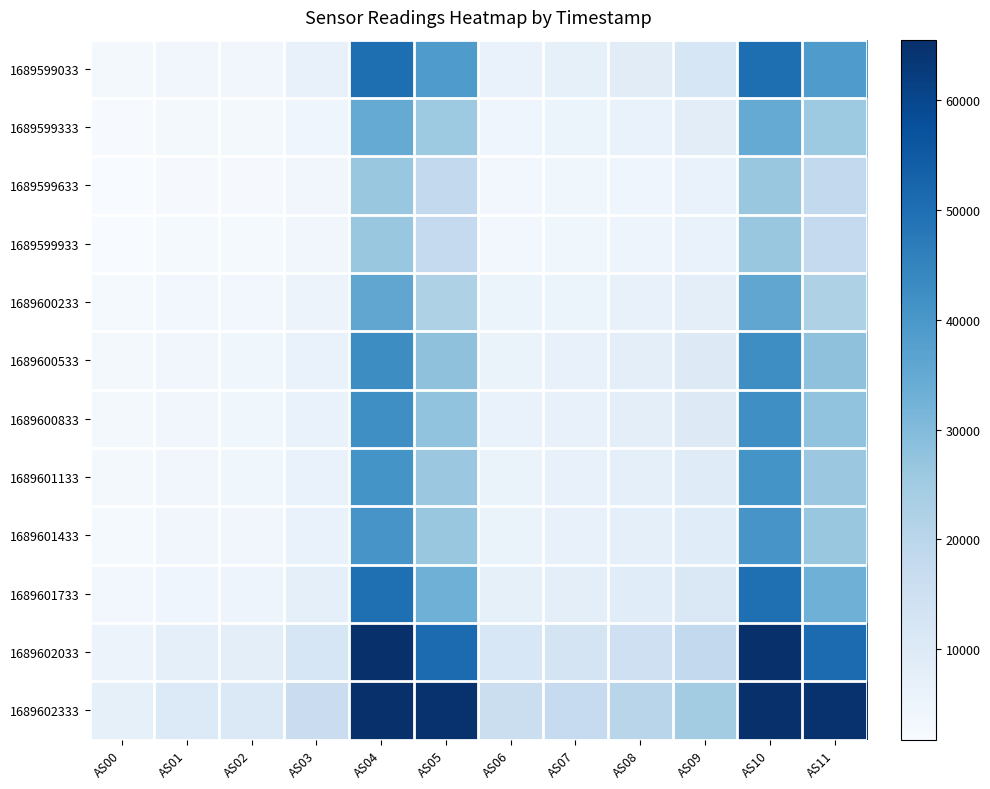

What is the greatest value displayed?

65535